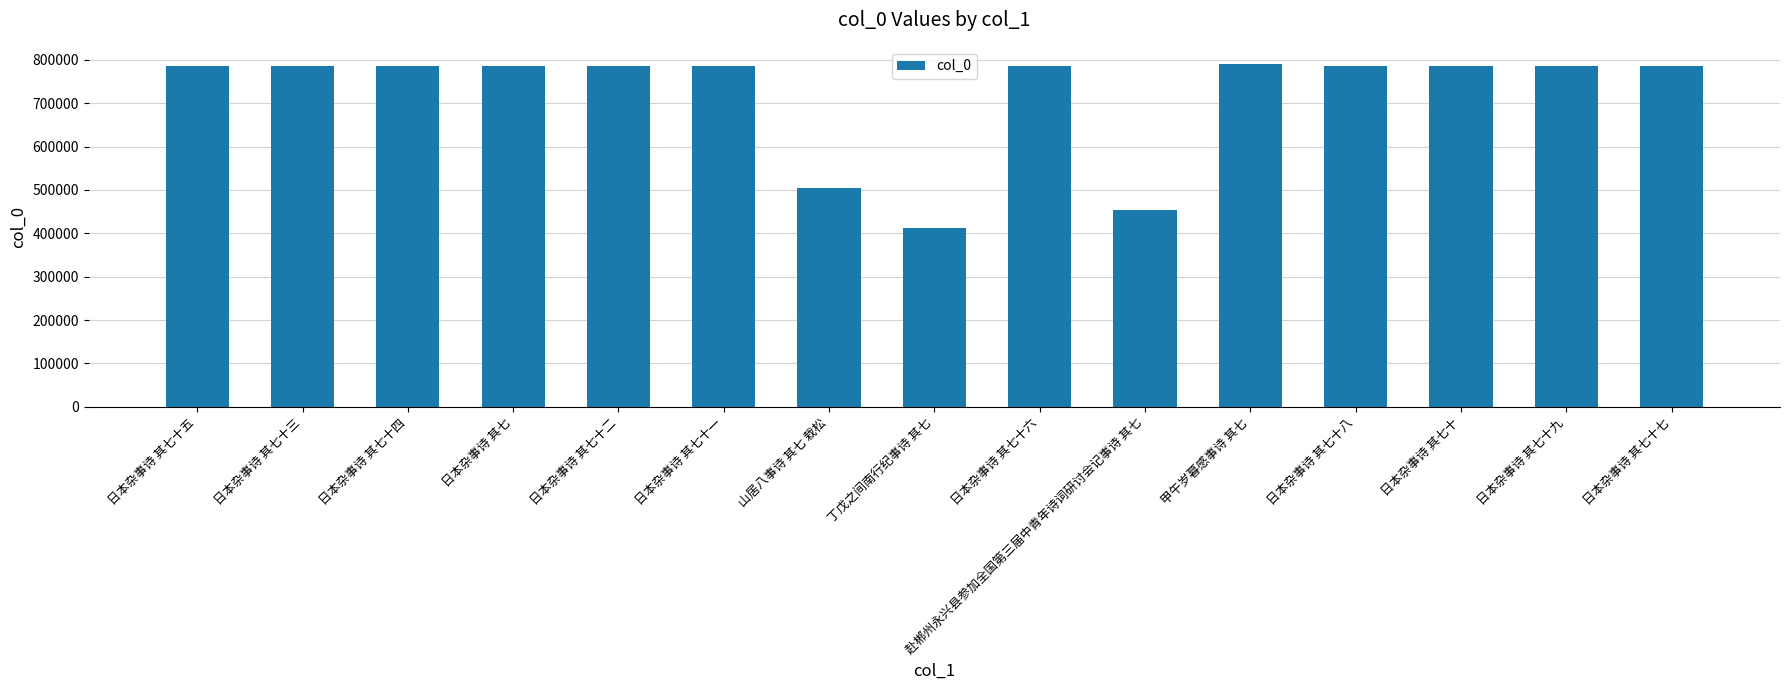

What is the sum of all values?

10810836